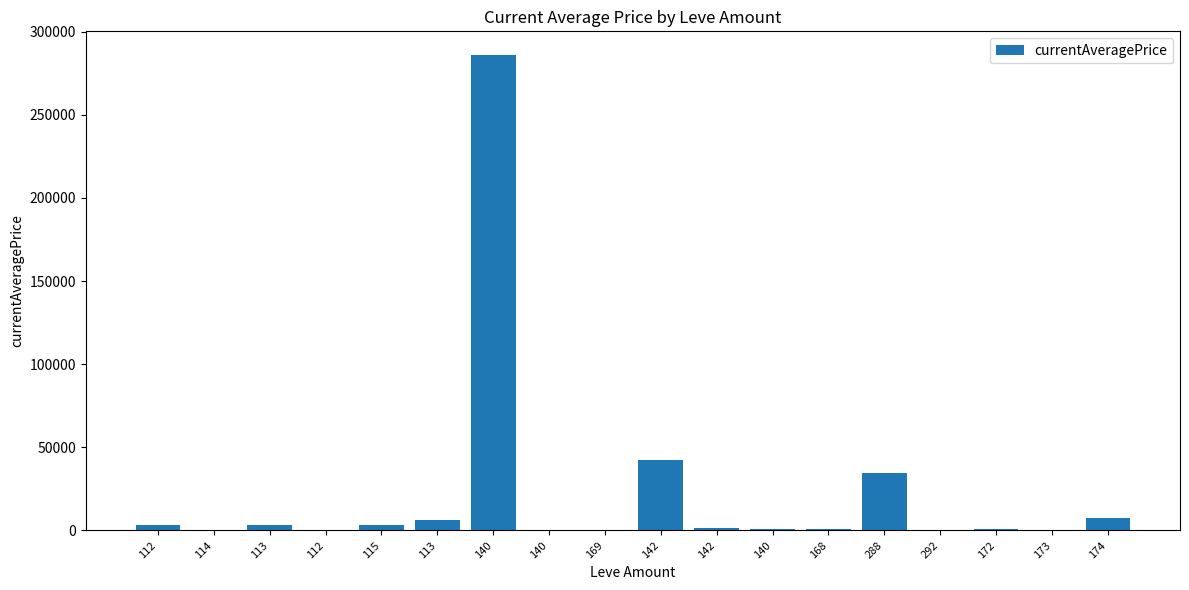

Rank the categories by value from highest to lowest.

140, 142, 288, 174, 113, 112, 115, 113, 142, 168, 172, 140, 140, 114, 112, 169, 292, 173